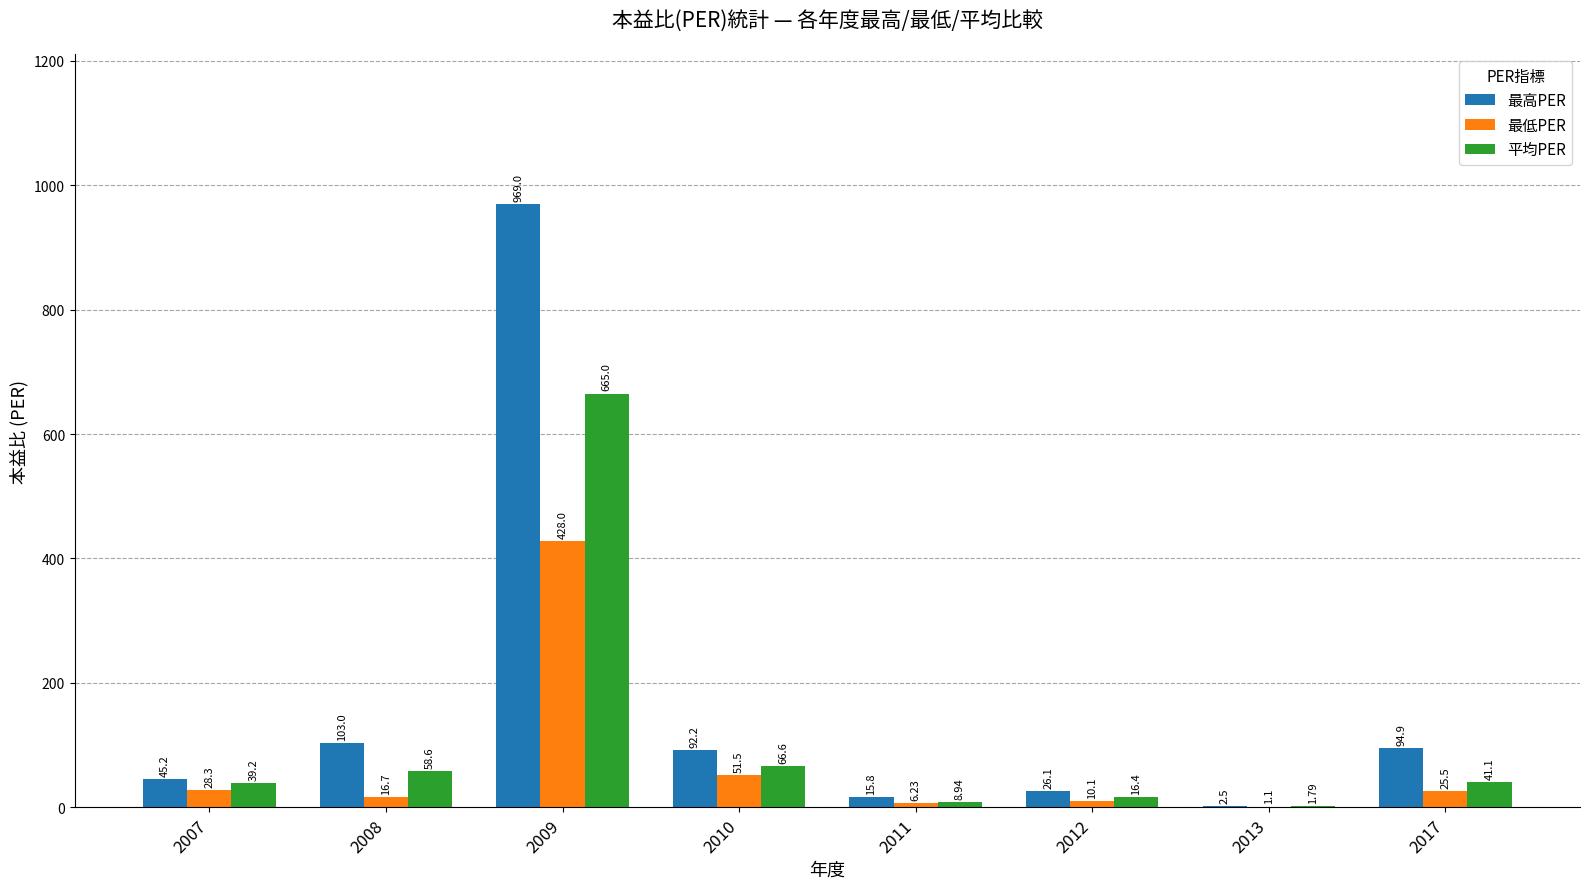

True or false: 最低PER has a value of 28.3 at 2007.

True